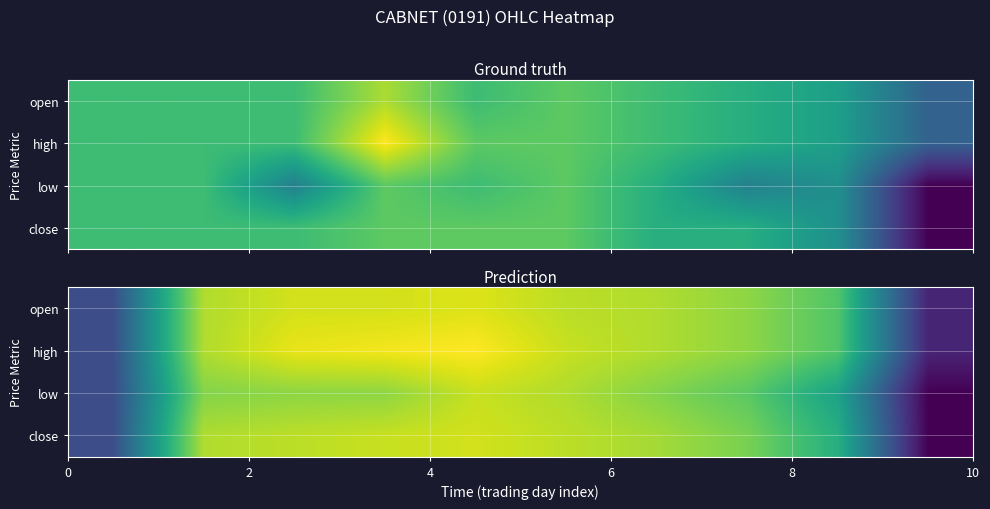

What is the average value of the open series?

0.2